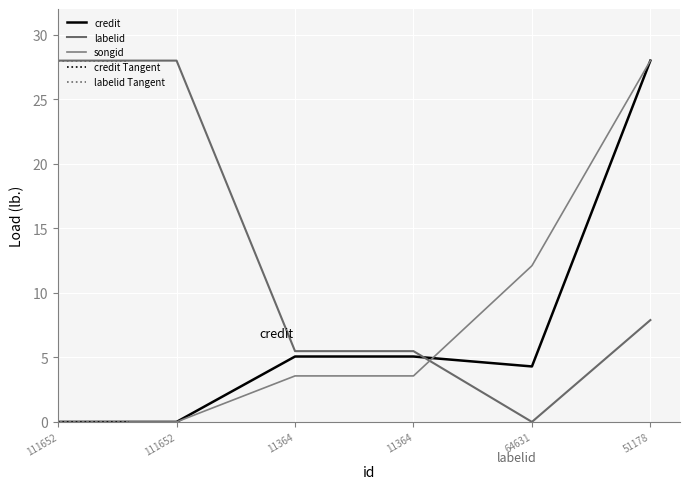

At 51178, list the series in order from largest to smallest.

credit, songid, labelid